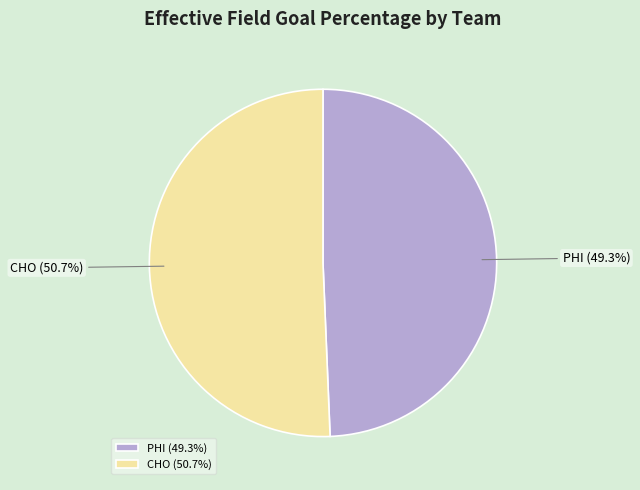

How much of the chart is everything except CHO?

49.3%